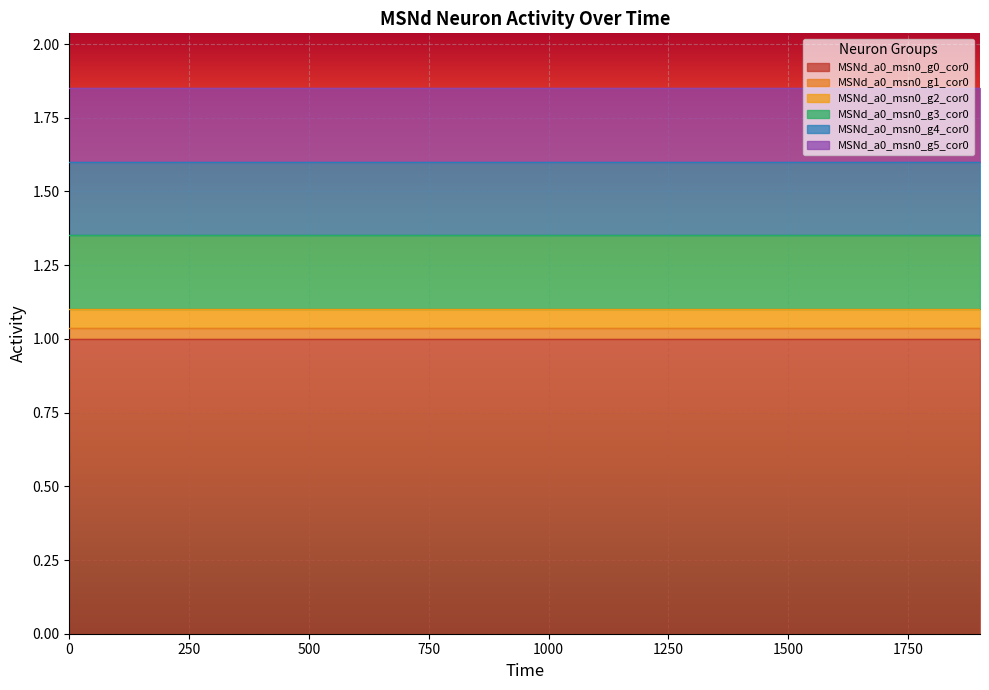

What is the value of the MSNd_a0_msn0_g5_cor0 point at the 1st from the left?

0.2